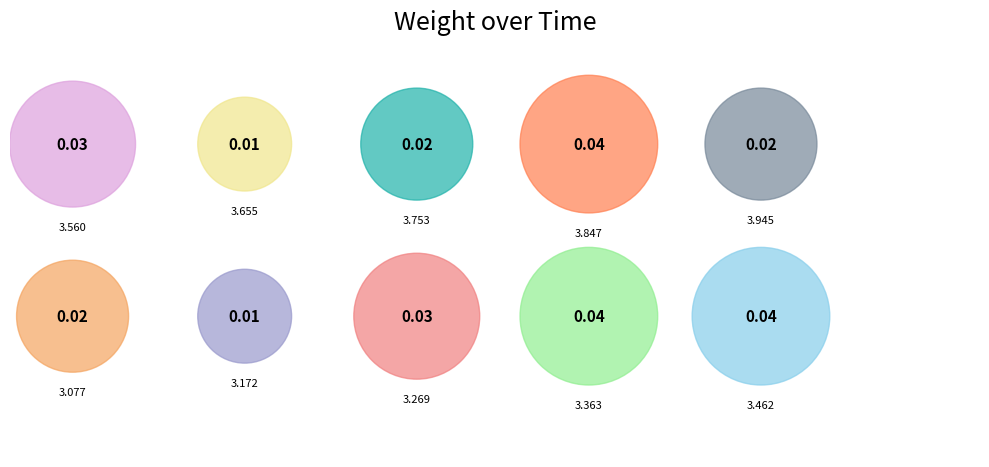

To the nearest percent, what is the difference between the largest and smallest slice percentages?

12%